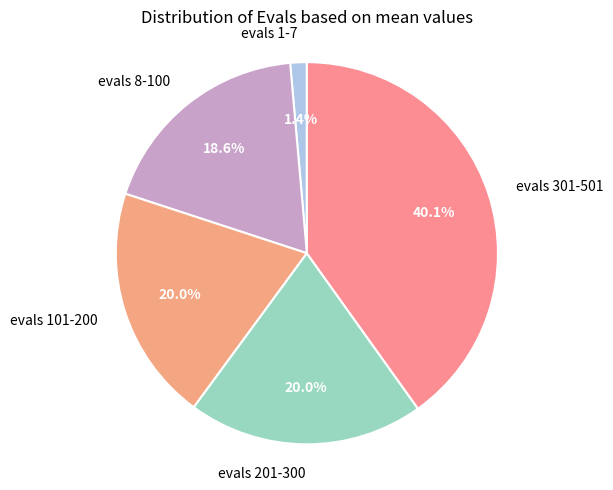

Is evals 101-200 the majority of the pie?

No